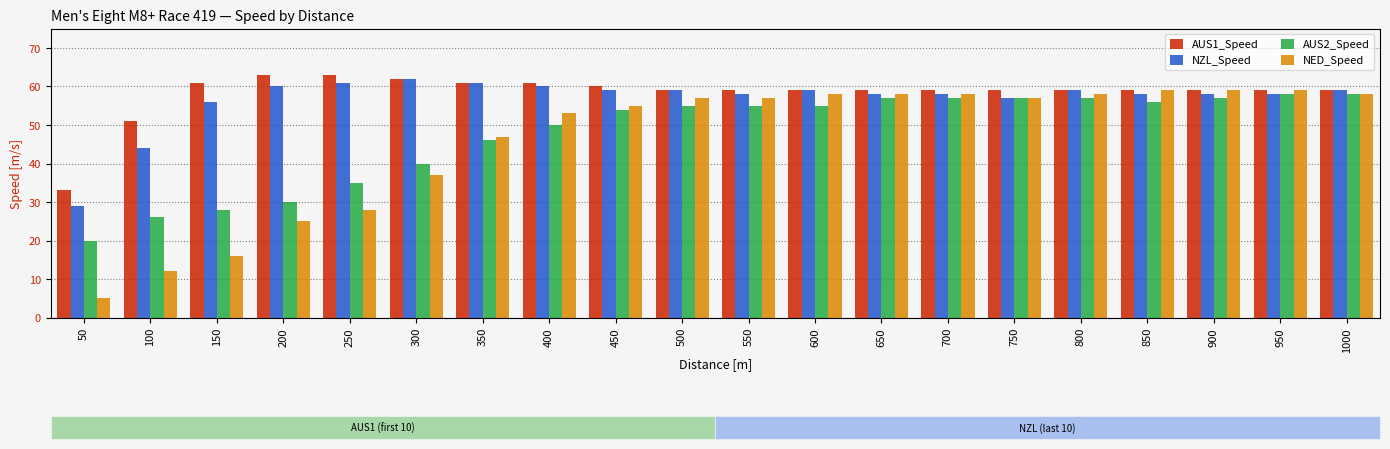

The AUS2_Speed series shows 40 at 300. True or false?

True